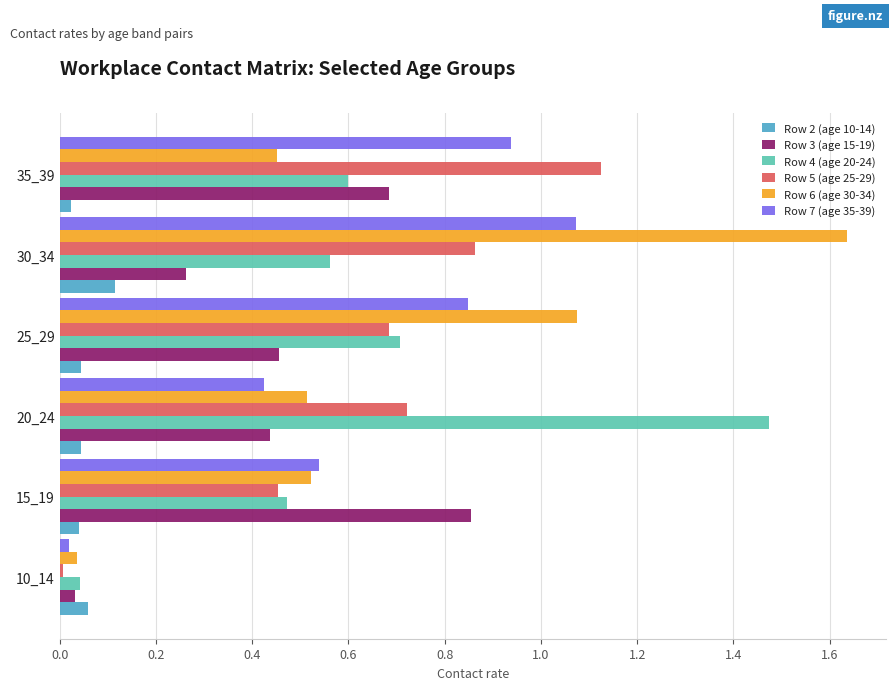

What is the sum of all Row 3 (age 15-19) values?

2.7